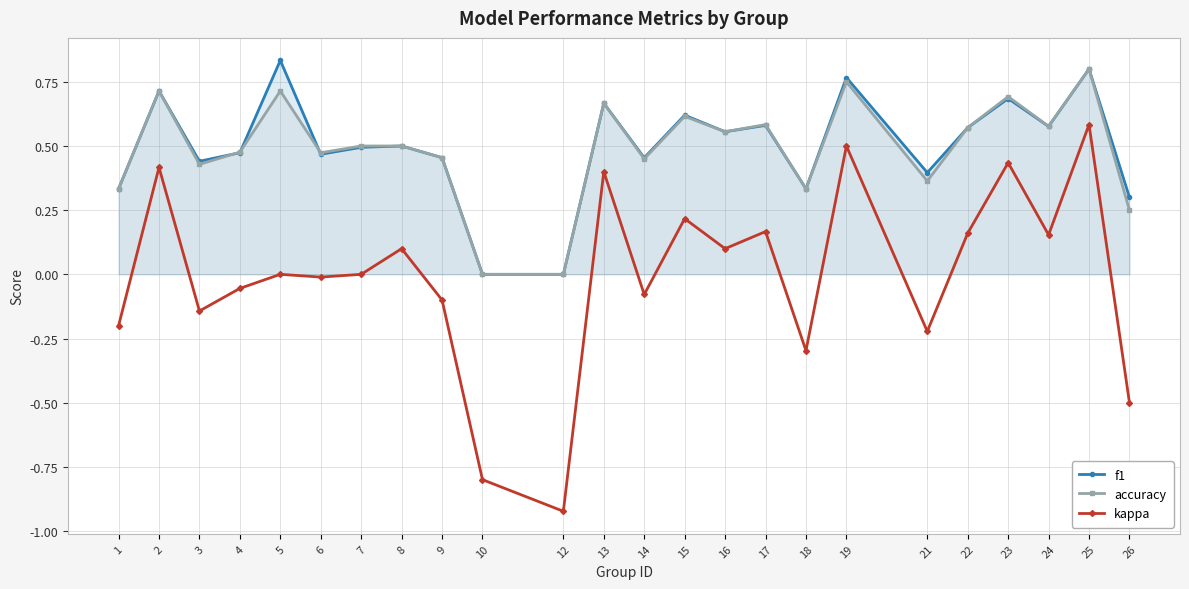

Which category has the lowest value across all series?

12